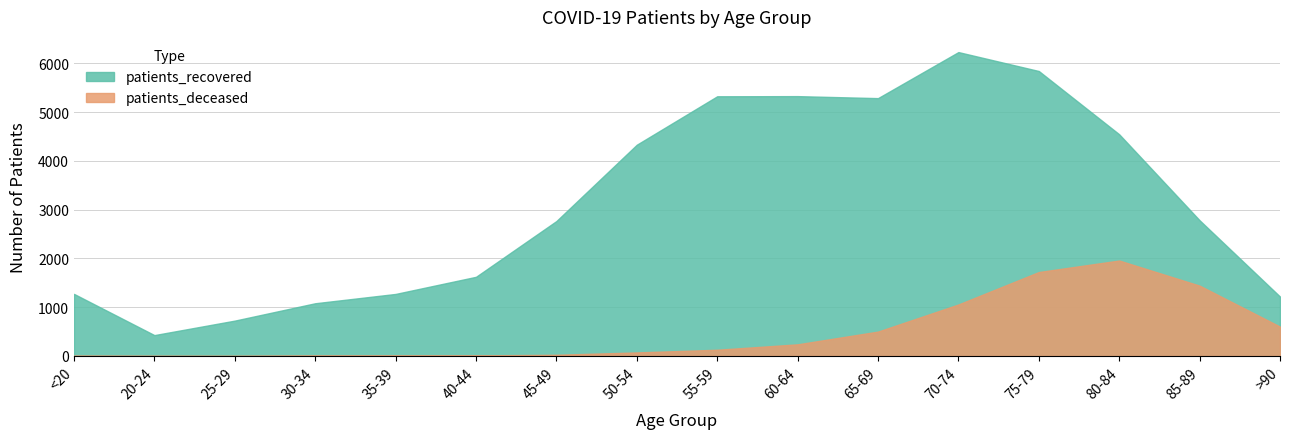

Reading left to right, what are all the values shown in this chart?

patients_recovered: 1273	428	725	1081	1272	1623	2766	4331	5324	5327	5286	6230	5842	4545	2782	1218
patients_deceased: 6	3	2	10	11	12	25	73	128	239	500	1056	1721	1957	1442	602